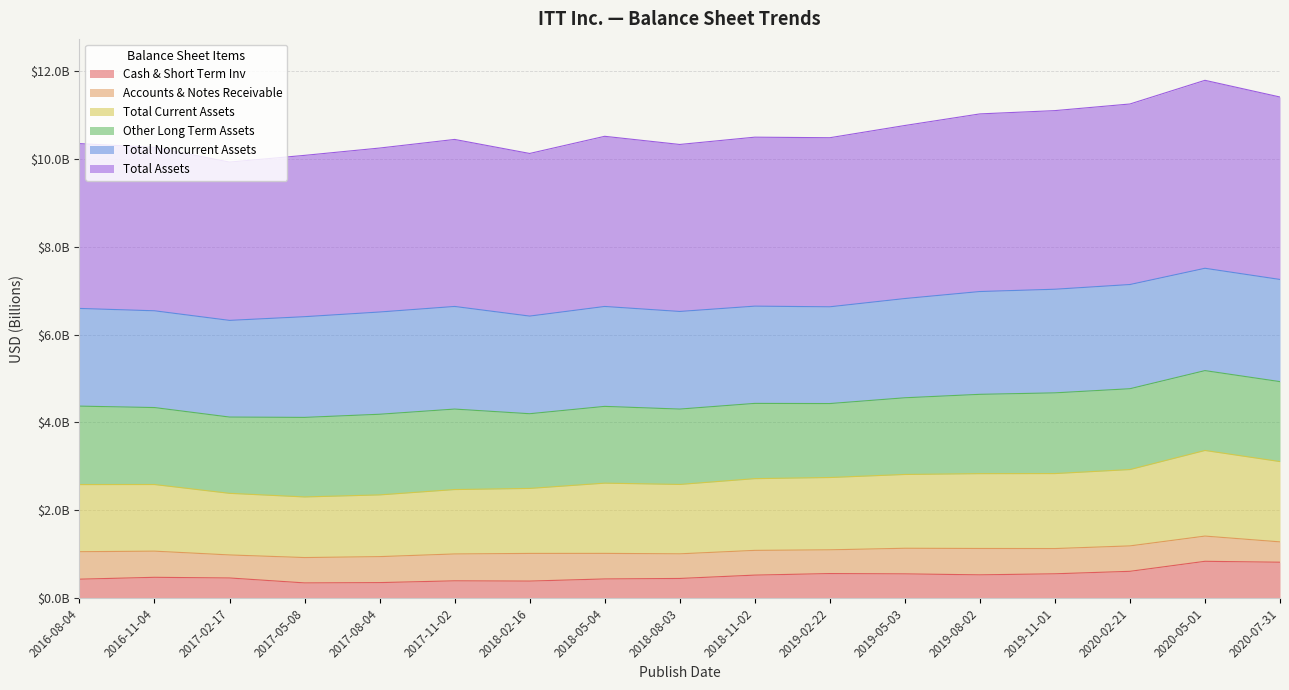

Which has a higher value, 2020-05-01 or 2019-11-01?

2020-05-01